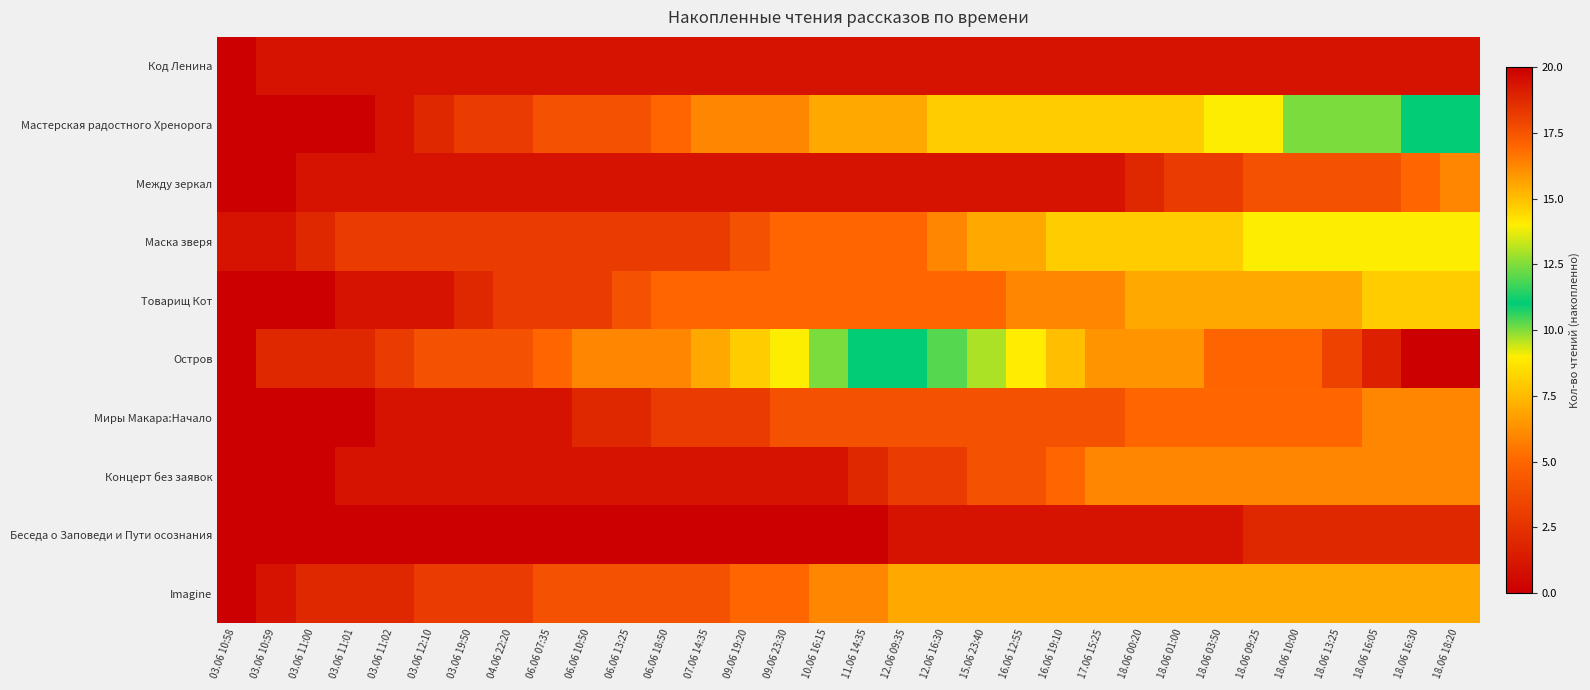

Reading left to right, what are all the values shown in this chart?

Код Ленина: 03.06 10:58=0	03.06 10:59=1	03.06 11:00=1	03.06 11:01=1	03.06 11:02=1	03.06 12:10=1	03.06 19:50=1	04.06 22:20=1	06.06 07:35=1	06.06 10:50=1	06.06 13:25=1	06.06 18:50=1	07.06 14:35=1	09.06 19:20=1	09.06 23:30=1	10.06 16:15=1	11.06 14:35=1	12.06 09:35=1	12.06 16:30=1	15.06 23:40=1	16.06 12:55=1	16.06 19:10=1	17.06 15:25=1	18.06 00:20=1	18.06 01:00=1	18.06 03:50=1	18.06 09:25=1	18.06 10:00=1	18.06 13:25=1	18.06 16:05=1	18.06 16:30=1	18.06 18:20=1
Мастерская радостного Хренорога: 03.06 10:58=0	03.06 10:59=0	03.06 11:00=0	03.06 11:01=0	03.06 11:02=1	03.06 12:10=2	03.06 19:50=3	04.06 22:20=3	06.06 07:35=4	06.06 10:50=4	06.06 13:25=4	06.06 18:50=5	07.06 14:35=6	09.06 19:20=6	09.06 23:30=6	10.06 16:15=7	11.06 14:35=7	12.06 09:35=7	12.06 16:30=8	15.06 23:40=8	16.06 12:55=8	16.06 19:10=8	17.06 15:25=8	18.06 00:20=8	18.06 01:00=8	18.06 03:50=9	18.06 09:25=9	18.06 10:00=10	18.06 13:25=10	18.06 16:05=10	18.06 16:30=11	18.06 18:20=11
Между зеркал: 03.06 10:58=0	03.06 10:59=0	03.06 11:00=1	03.06 11:01=1	03.06 11:02=1	03.06 12:10=1	03.06 19:50=1	04.06 22:20=1	06.06 07:35=1	06.06 10:50=1	06.06 13:25=1	06.06 18:50=1	07.06 14:35=1	09.06 19:20=1	09.06 23:30=1	10.06 16:15=1	11.06 14:35=1	12.06 09:35=1	12.06 16:30=1	15.06 23:40=1	16.06 12:55=1	16.06 19:10=1	17.06 15:25=1	18.06 00:20=2	18.06 01:00=3	18.06 03:50=3	18.06 09:25=4	18.06 10:00=4	18.06 13:25=4	18.06 16:05=4	18.06 16:30=5	18.06 18:20=6
Маска зверя: 03.06 10:58=1	03.06 10:59=1	03.06 11:00=2	03.06 11:01=3	03.06 11:02=3	03.06 12:10=3	03.06 19:50=3	04.06 22:20=3	06.06 07:35=3	06.06 10:50=3	06.06 13:25=3	06.06 18:50=3	07.06 14:35=3	09.06 19:20=4	09.06 23:30=5	10.06 16:15=5	11.06 14:35=5	12.06 09:35=5	12.06 16:30=6	15.06 23:40=7	16.06 12:55=7	16.06 19:10=8	17.06 15:25=8	18.06 00:20=8	18.06 01:00=8	18.06 03:50=8	18.06 09:25=9	18.06 10:00=9	18.06 13:25=9	18.06 16:05=9	18.06 16:30=9	18.06 18:20=9
Товарищ Кот: 03.06 10:58=0	03.06 10:59=0	03.06 11:00=0	03.06 11:01=1	03.06 11:02=1	03.06 12:10=1	03.06 19:50=2	04.06 22:20=3	06.06 07:35=3	06.06 10:50=3	06.06 13:25=4	06.06 18:50=5	07.06 14:35=5	09.06 19:20=5	09.06 23:30=5	10.06 16:15=5	11.06 14:35=5	12.06 09:35=5	12.06 16:30=5	15.06 23:40=5	16.06 12:55=6	16.06 19:10=6	17.06 15:25=6	18.06 00:20=7	18.06 01:00=7	18.06 03:50=7	18.06 09:25=7	18.06 10:00=7	18.06 13:25=7	18.06 16:05=8	18.06 16:30=8	18.06 18:20=8
Остров: 03.06 10:58=0	03.06 10:59=2	03.06 11:00=2	03.06 11:01=2	03.06 11:02=3	03.06 12:10=4	03.06 19:50=4	04.06 22:20=4	06.06 07:35=5	06.06 10:50=6	06.06 13:25=6	06.06 18:50=6	07.06 14:35=7	09.06 19:20=8	09.06 23:30=9	10.06 16:15=10	11.06 14:35=11	12.06 09:35=11	12.06 16:30=12	15.06 23:40=13	16.06 12:55=14	16.06 19:10=15	17.06 15:25=16	18.06 00:20=16	18.06 01:00=16	18.06 03:50=17	18.06 09:25=17	18.06 10:00=17	18.06 13:25=18	18.06 16:05=19	18.06 16:30=20	18.06 18:20=20
Миры Макара:Начало: 03.06 10:58=0	03.06 10:59=0	03.06 11:00=0	03.06 11:01=0	03.06 11:02=1	03.06 12:10=1	03.06 19:50=1	04.06 22:20=1	06.06 07:35=1	06.06 10:50=2	06.06 13:25=2	06.06 18:50=3	07.06 14:35=3	09.06 19:20=3	09.06 23:30=4	10.06 16:15=4	11.06 14:35=4	12.06 09:35=4	12.06 16:30=4	15.06 23:40=4	16.06 12:55=4	16.06 19:10=4	17.06 15:25=4	18.06 00:20=5	18.06 01:00=5	18.06 03:50=5	18.06 09:25=5	18.06 10:00=5	18.06 13:25=5	18.06 16:05=6	18.06 16:30=6	18.06 18:20=6
Концерт без заявок: 03.06 10:58=0	03.06 10:59=0	03.06 11:00=0	03.06 11:01=1	03.06 11:02=1	03.06 12:10=1	03.06 19:50=1	04.06 22:20=1	06.06 07:35=1	06.06 10:50=1	06.06 13:25=1	06.06 18:50=1	07.06 14:35=1	09.06 19:20=1	09.06 23:30=1	10.06 16:15=1	11.06 14:35=2	12.06 09:35=3	12.06 16:30=3	15.06 23:40=4	16.06 12:55=4	16.06 19:10=5	17.06 15:25=6	18.06 00:20=6	18.06 01:00=6	18.06 03:50=6	18.06 09:25=6	18.06 10:00=6	18.06 13:25=6	18.06 16:05=6	18.06 16:30=6	18.06 18:20=6
Беседа о Заповеди и Пути осознания: 03.06 10:58=0	03.06 10:59=0	03.06 11:00=0	03.06 11:01=0	03.06 11:02=0	03.06 12:10=0	03.06 19:50=0	04.06 22:20=0	06.06 07:35=0	06.06 10:50=0	06.06 13:25=0	06.06 18:50=0	07.06 14:35=0	09.06 19:20=0	09.06 23:30=0	10.06 16:15=0	11.06 14:35=0	12.06 09:35=1	12.06 16:30=1	15.06 23:40=1	16.06 12:55=1	16.06 19:10=1	17.06 15:25=1	18.06 00:20=1	18.06 01:00=1	18.06 03:50=1	18.06 09:25=2	18.06 10:00=2	18.06 13:25=2	18.06 16:05=2	18.06 16:30=2	18.06 18:20=2
Imagine: 03.06 10:58=0	03.06 10:59=1	03.06 11:00=2	03.06 11:01=2	03.06 11:02=2	03.06 12:10=3	03.06 19:50=3	04.06 22:20=3	06.06 07:35=4	06.06 10:50=4	06.06 13:25=4	06.06 18:50=4	07.06 14:35=4	09.06 19:20=5	09.06 23:30=5	10.06 16:15=6	11.06 14:35=6	12.06 09:35=7	12.06 16:30=7	15.06 23:40=7	16.06 12:55=7	16.06 19:10=7	17.06 15:25=7	18.06 00:20=7	18.06 01:00=7	18.06 03:50=7	18.06 09:25=7	18.06 10:00=7	18.06 13:25=7	18.06 16:05=7	18.06 16:30=7	18.06 18:20=7